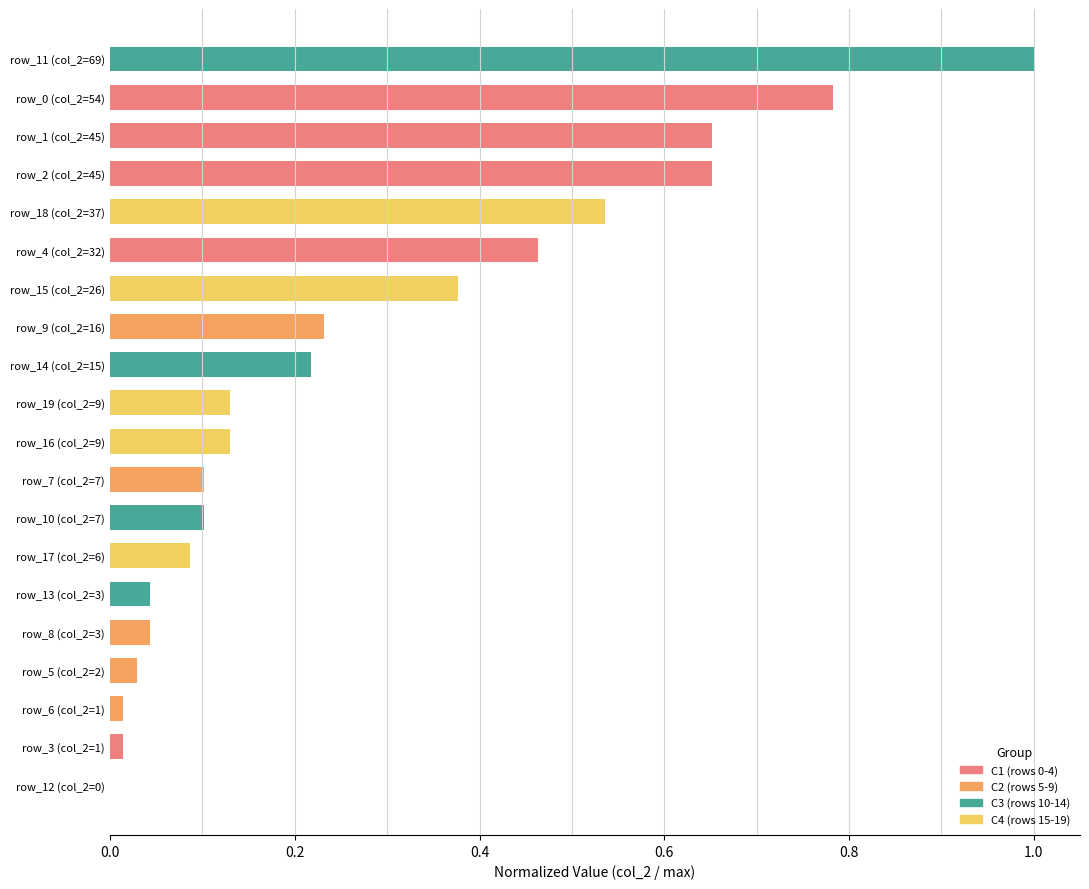

What is the change in value from row_8 (col_2=3) to row_1 (col_2=45)?

+0.6